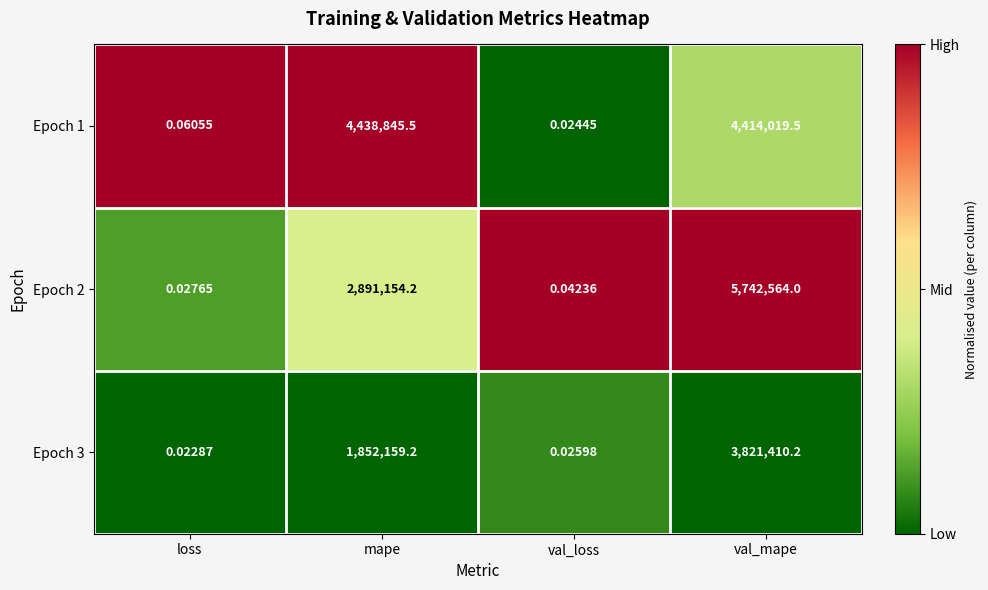

Which series has the widest spread of values?

Epoch 2